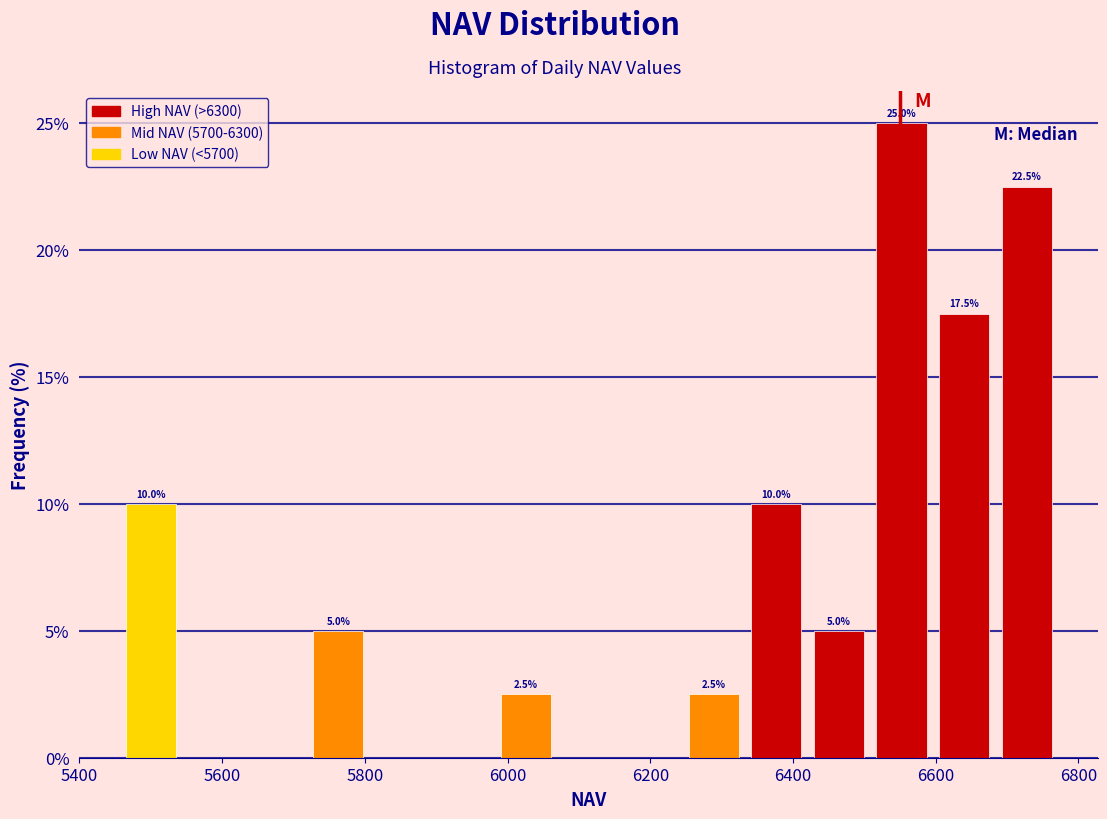

Over which range of the x-axis is the bar tallest?

6500 to 6600